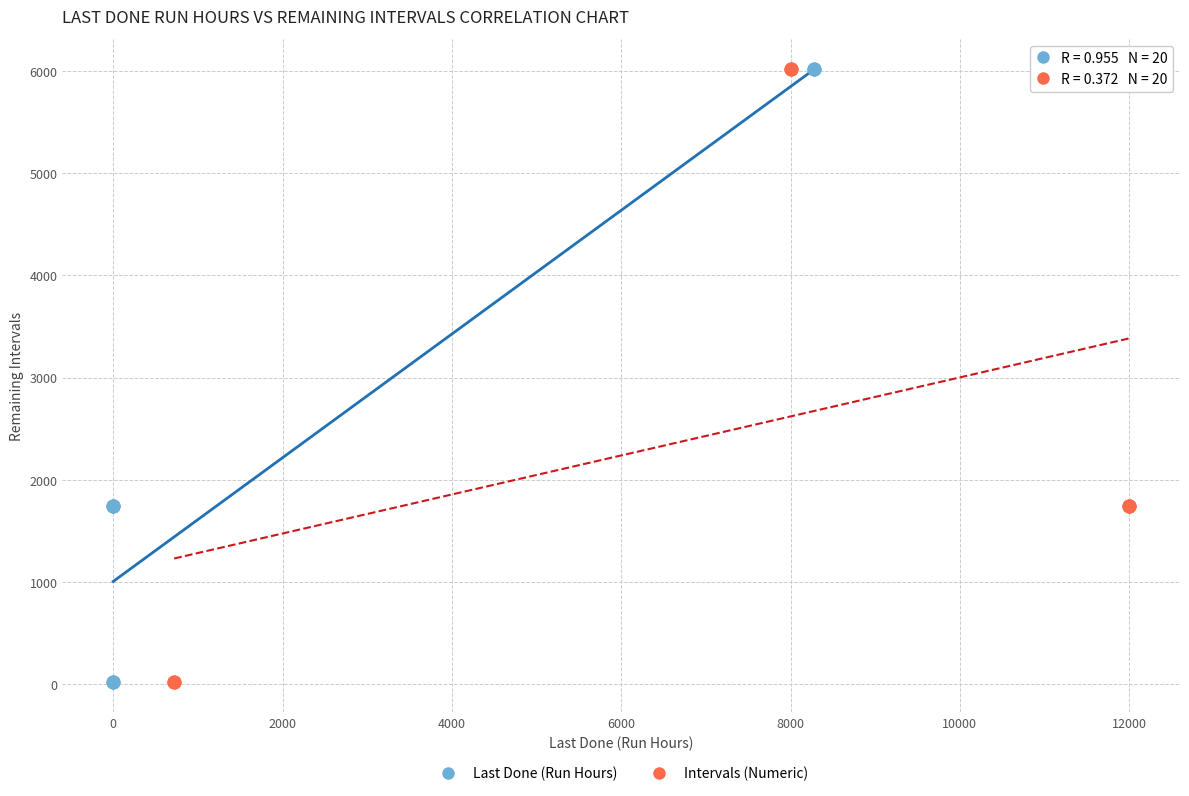

What are all the series names shown in the legend?

Last Done (Run Hours), Intervals (Numeric)